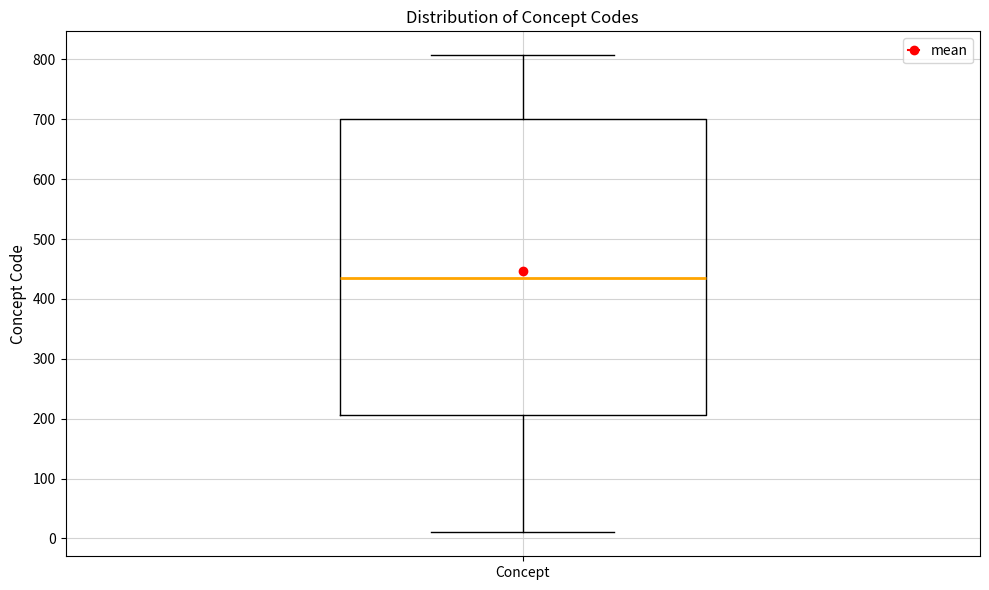

Where is the upper edge of the box for Concept on the y-axis? The values are not printed on the chart, so give them approximately, as read against the axis.

700